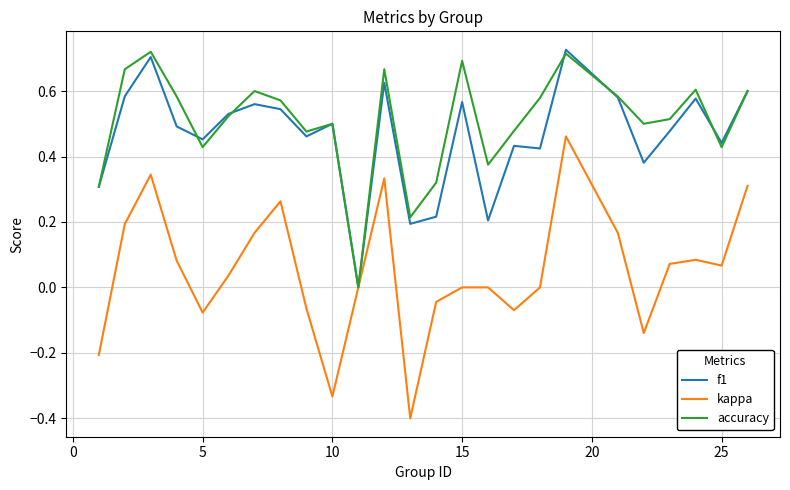

What is the lowest value of the kappa series?

-0.4